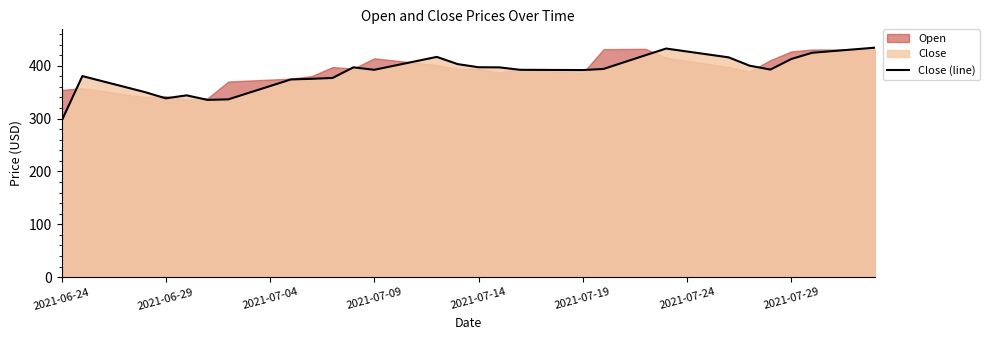

How many categories are shown in the chart?

40